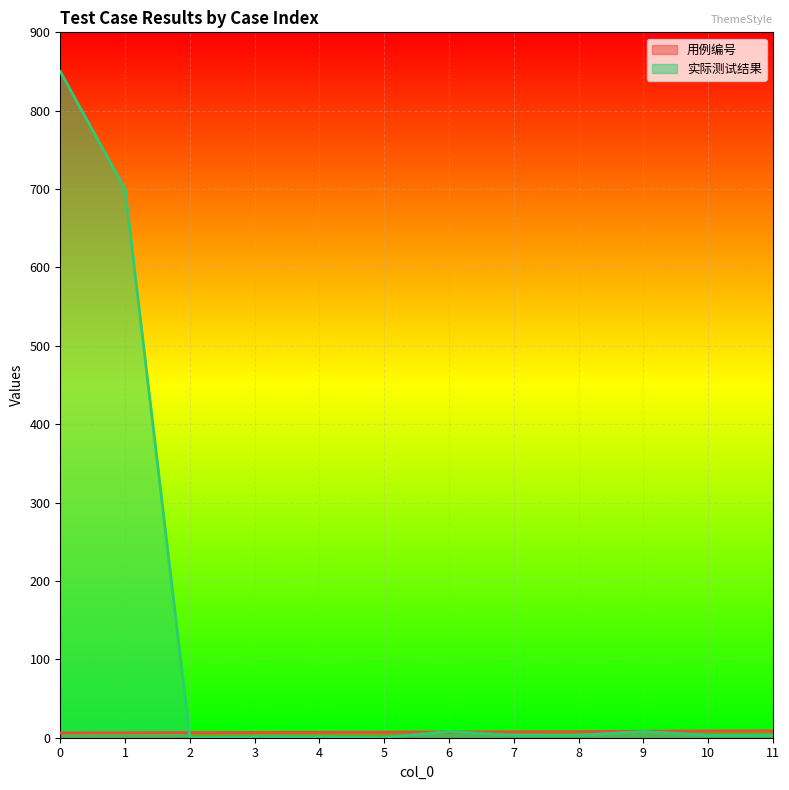

What is the difference between the highest and lowest values at 11?

5.8